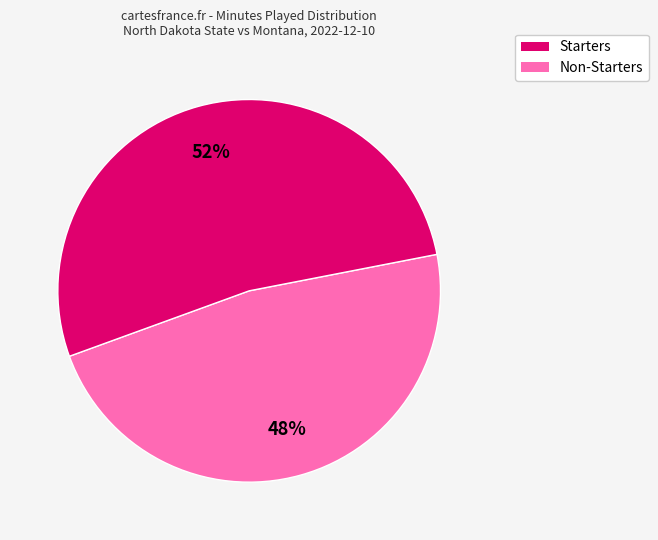

Does any single category account for the majority?

Yes